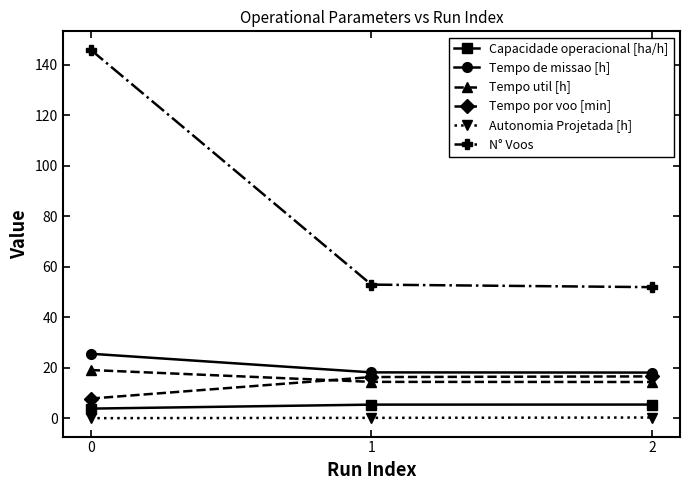

Between 0 and 2, which series saw the biggest shift?

N° Voos